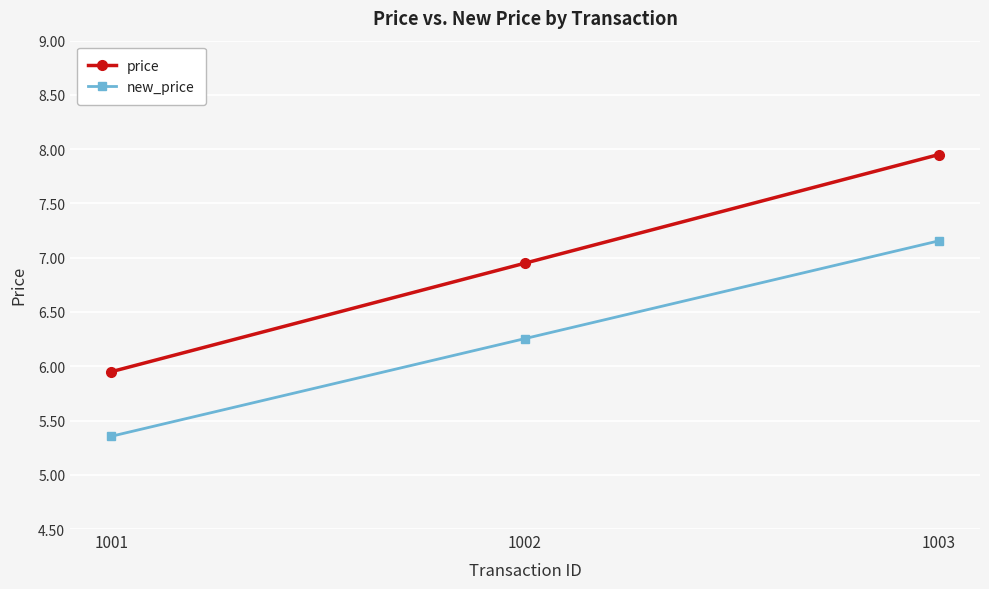

At which label is price closest to 6?

1001